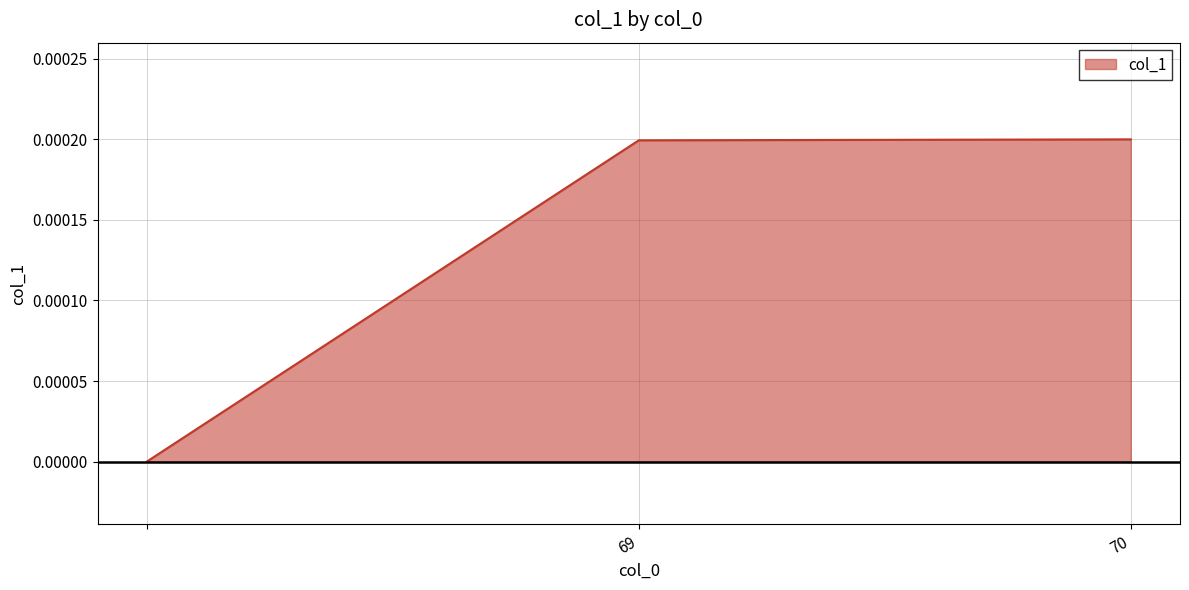

Does the chart display data point markers on the line(s)?

No